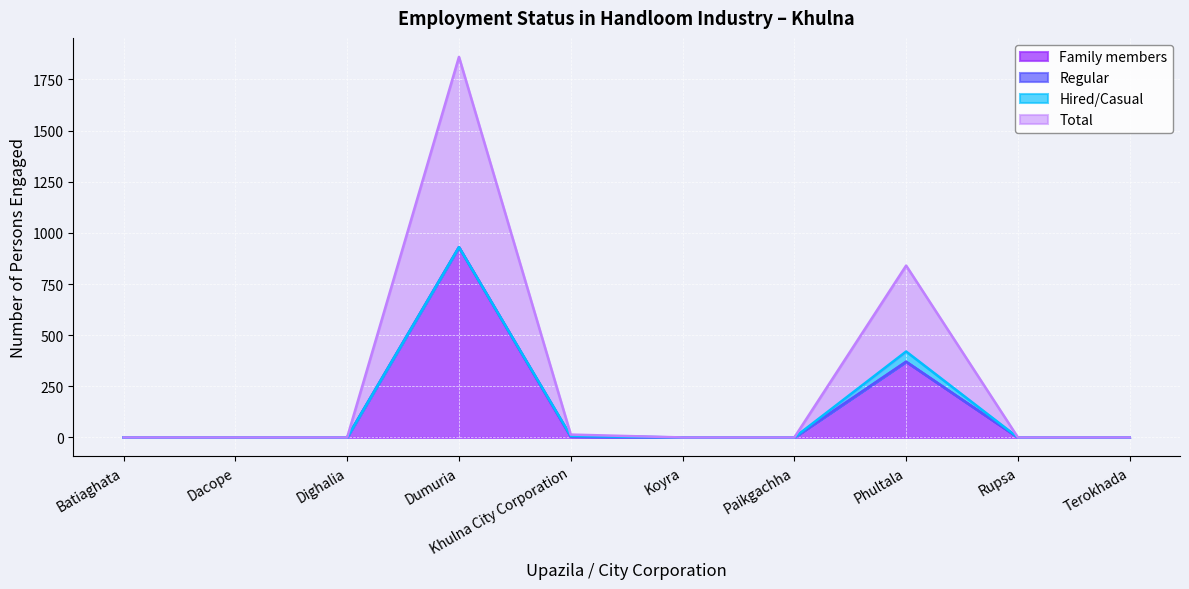

True or false: Total has a value of -315 at Paikgachha.

False